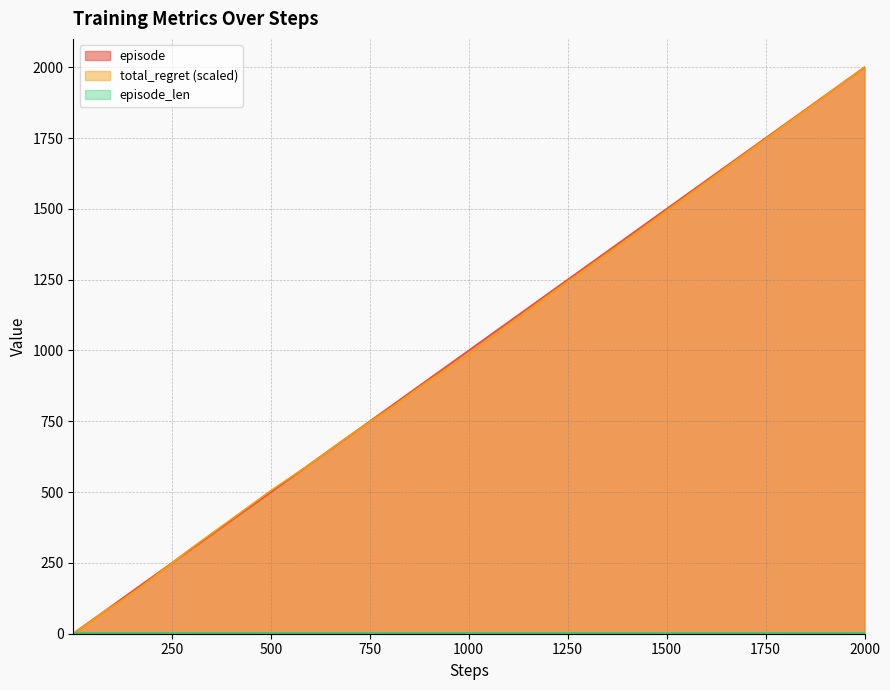

Which series has the largest total across all categories?

episode